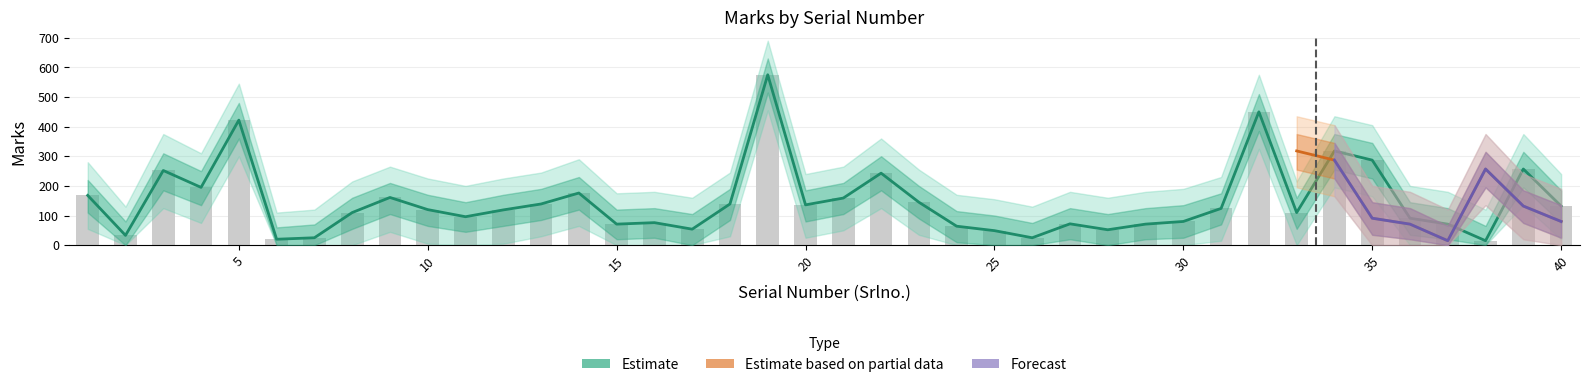

Is the value of Marks_lower1 at 17 greater than the value of Marks at 24?

No